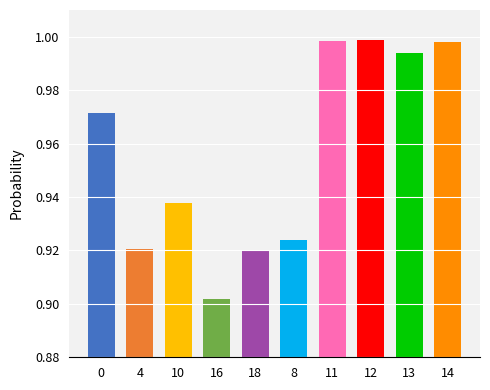

True or false: the data shows 0.5 at RS_GCF_002160015.1_12.fasta.

False